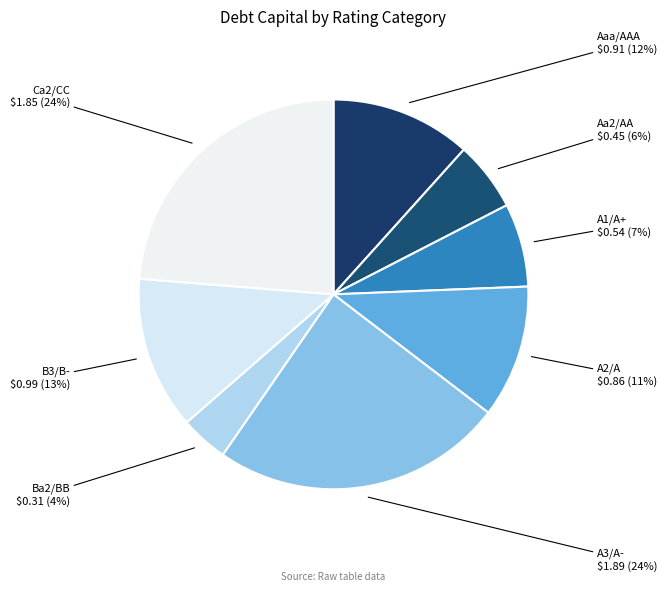

What percentage is the A2/A slice, to the nearest percent?

11%